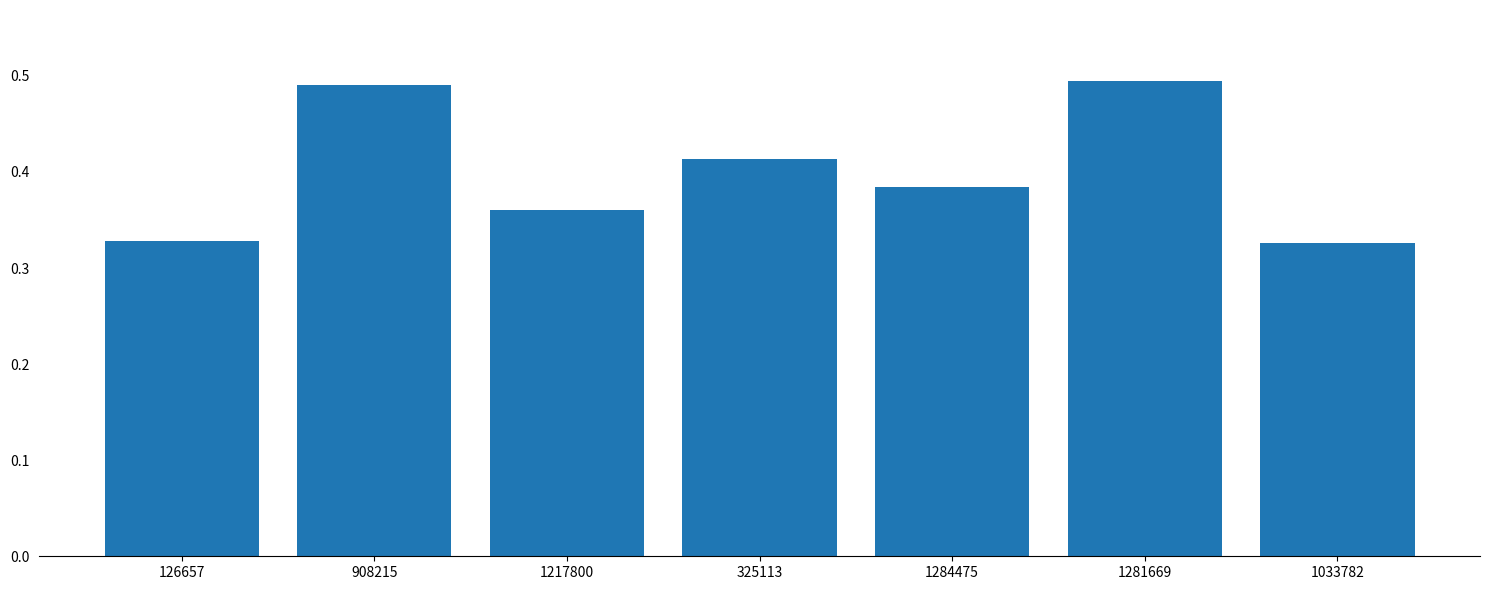

What is the label of the 5th bar from the left?

1284475